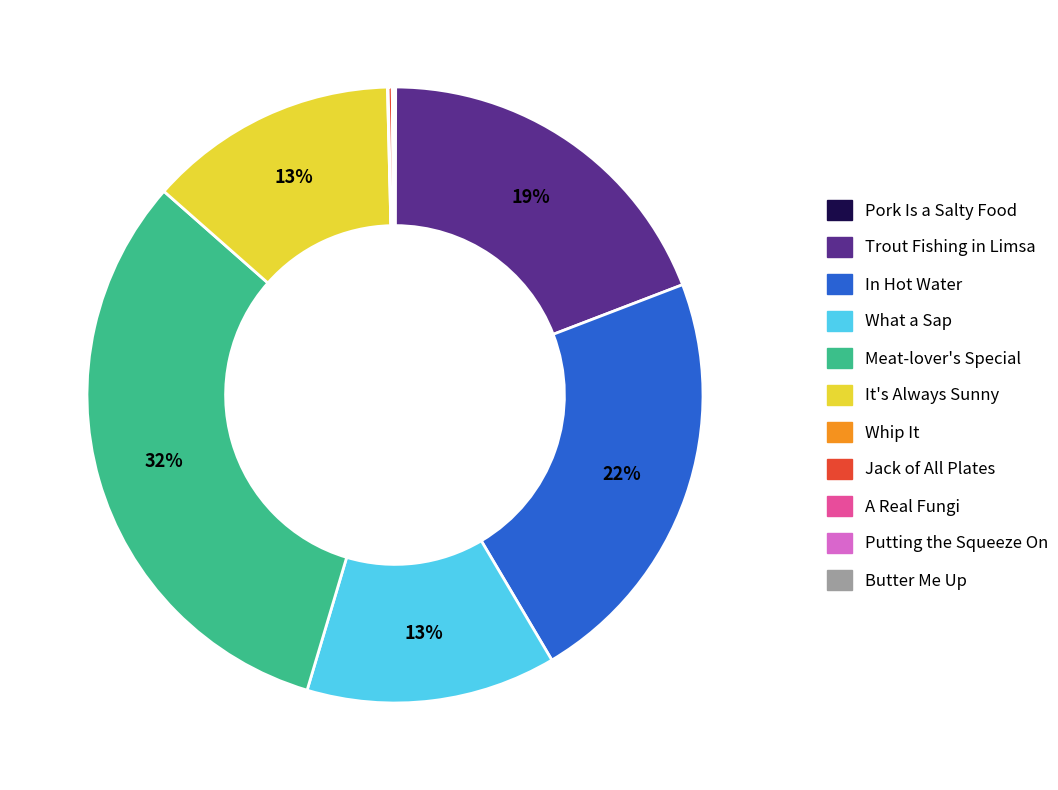

What is the largest slice in the pie chart?

Meat-lover's Special